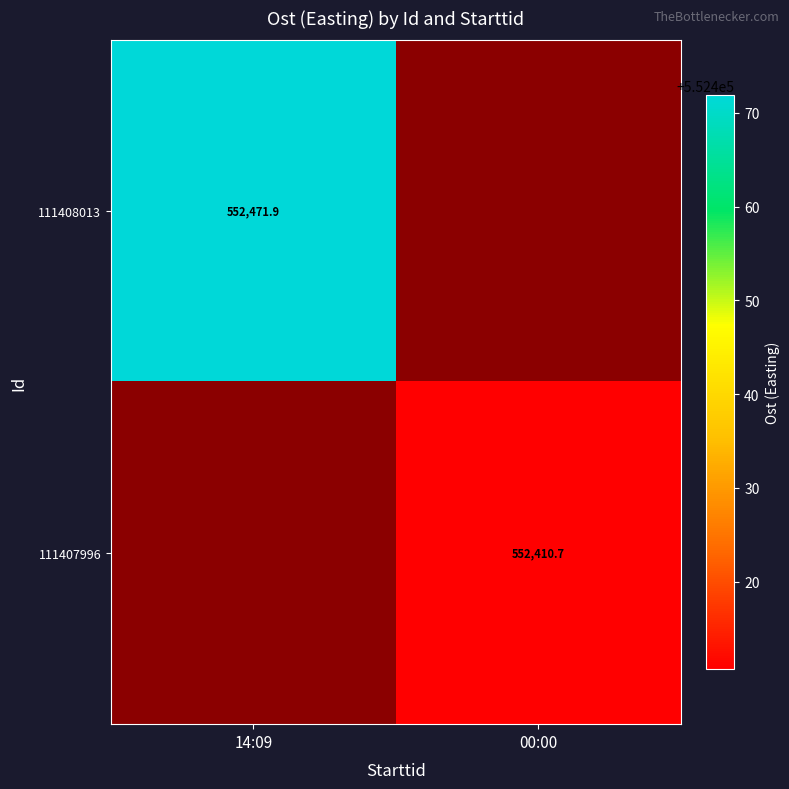

At how many categories does at least one series exceed 37632?

2